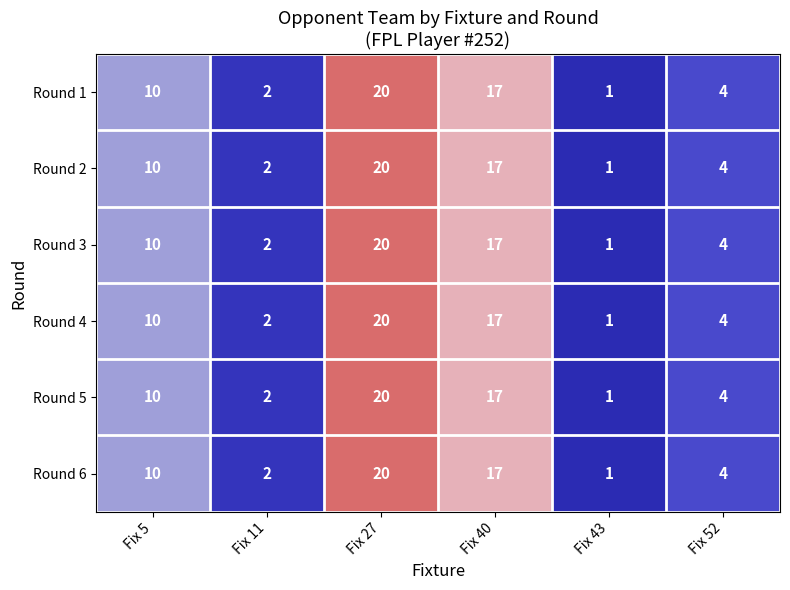

True or false: Round 1 has a value of 4 at Fix 52.

True